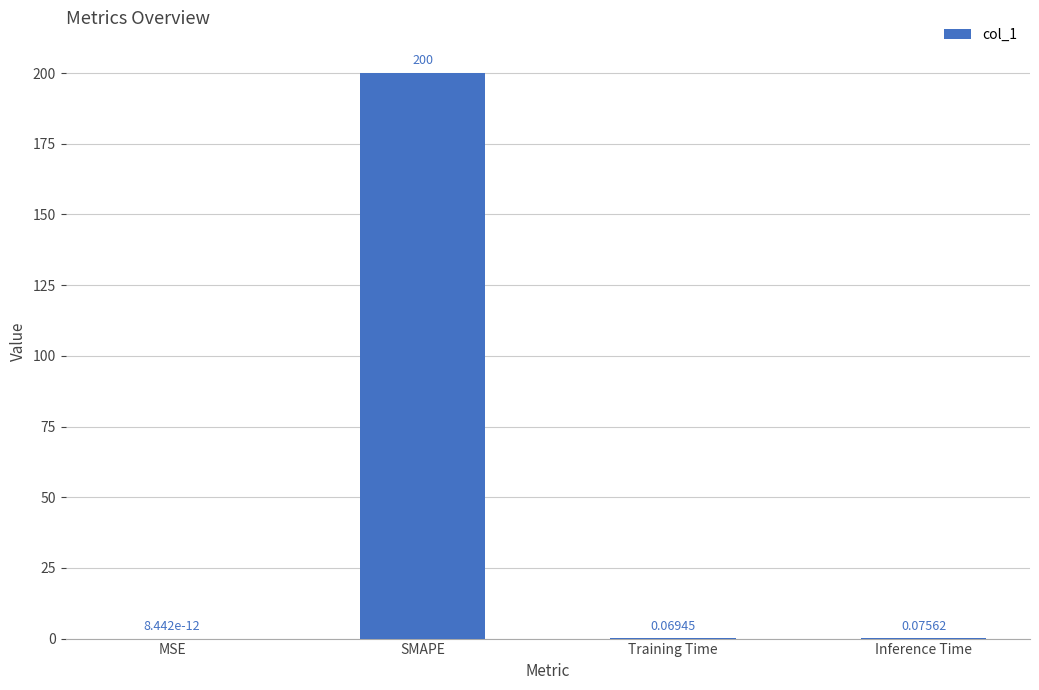

Between SMAPE and MSE, which is larger?

SMAPE